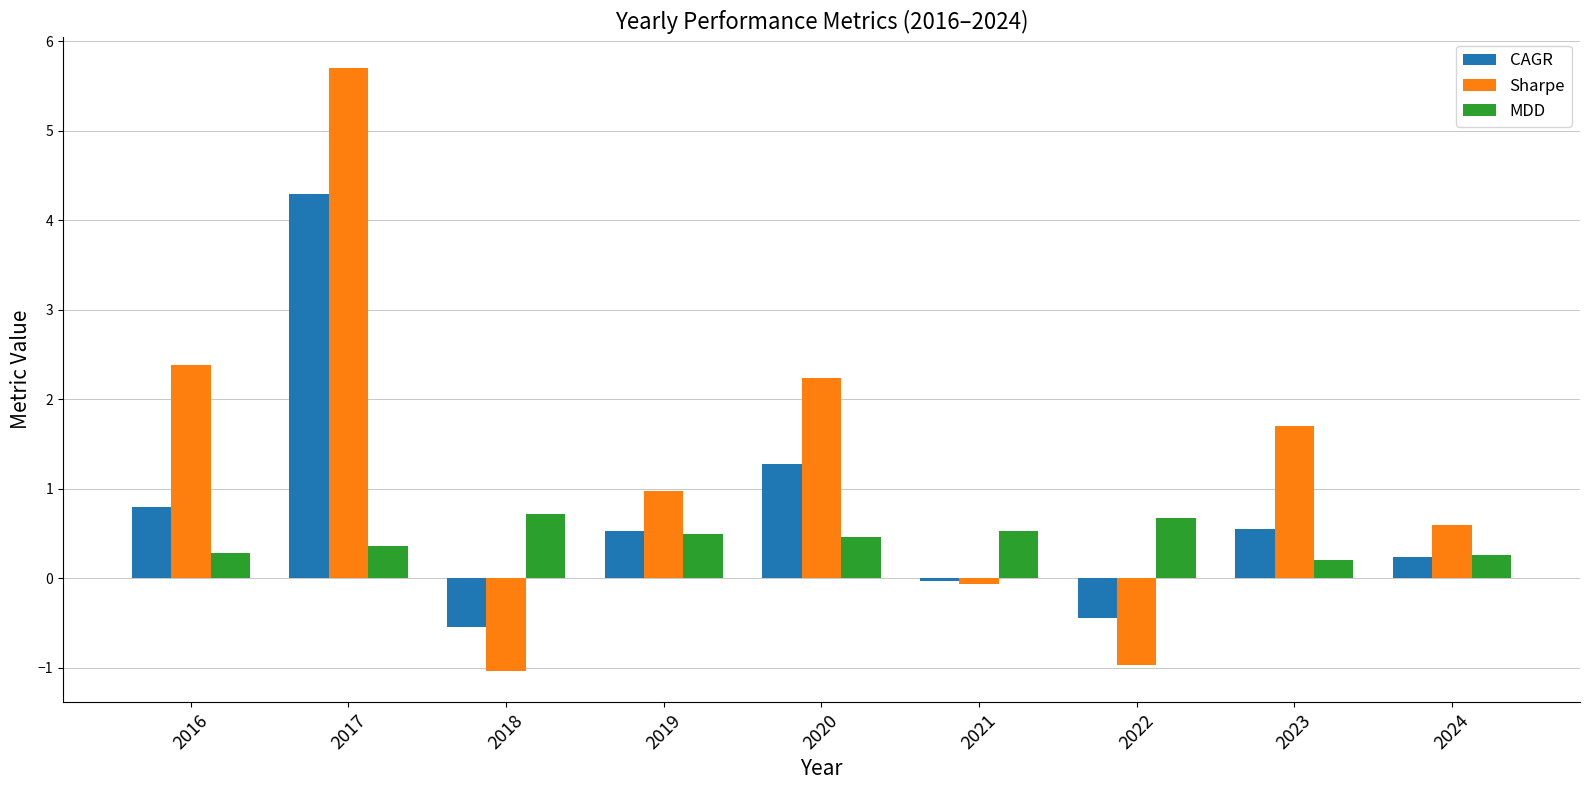

What is the value of the Sharpe bar at the 9th from the left?

0.6